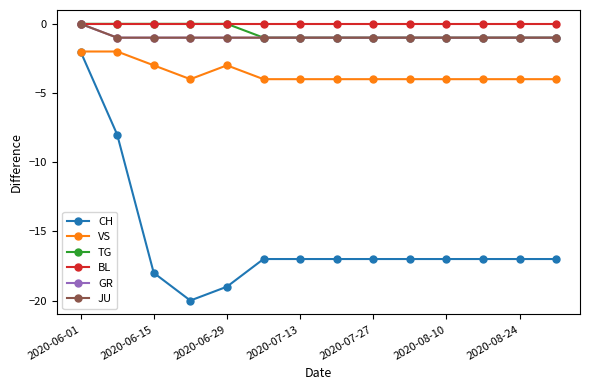

Where is JU nearest to the value 0?

2020-06-01